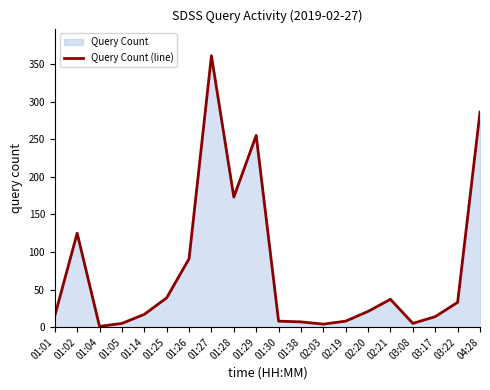

How many series are shown in this chart?

1